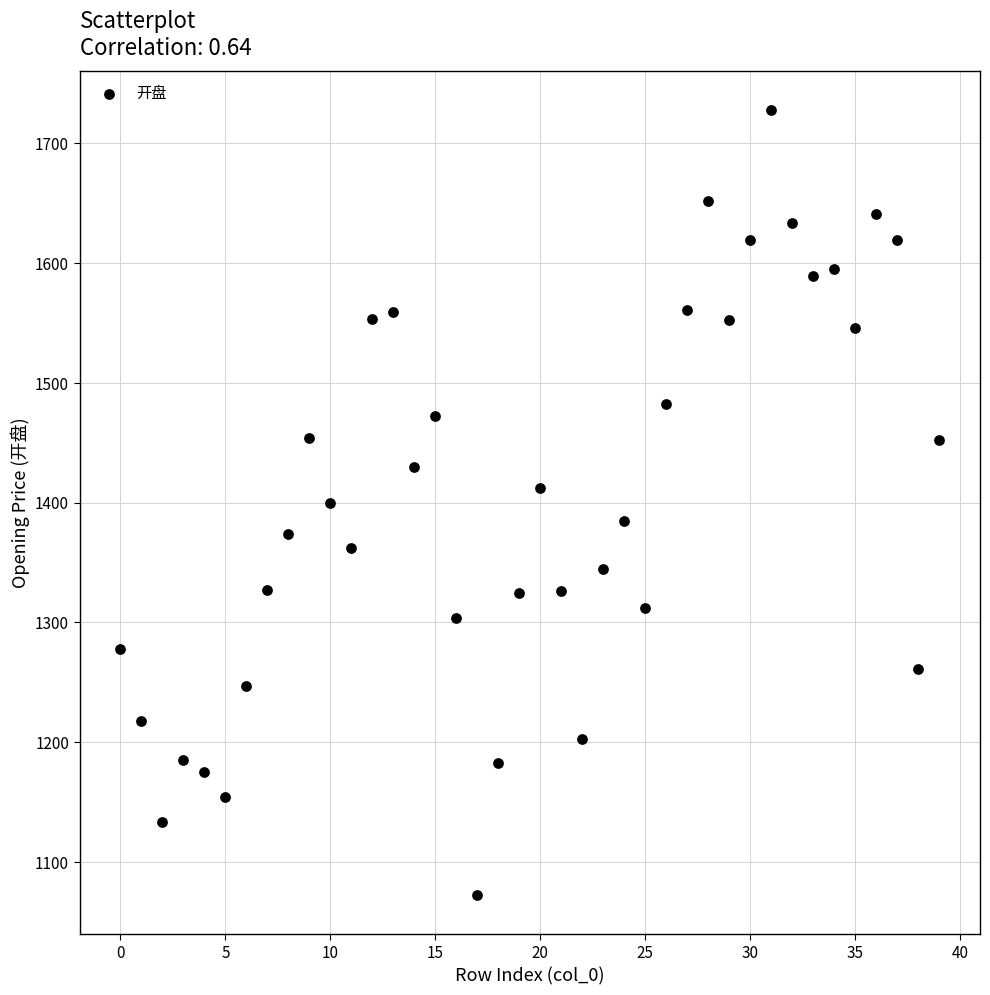

What is the range of Y values (max minus min)?

655.1